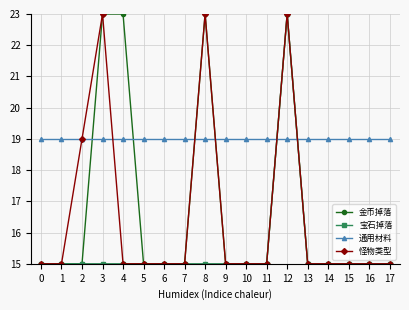

Which series has the largest total across all categories?

通用材料